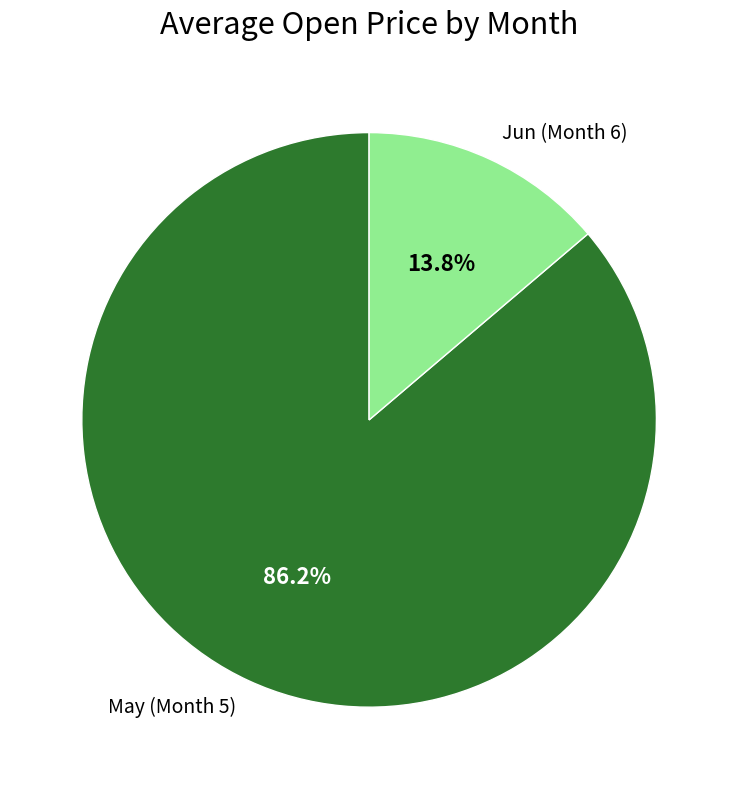

Between May (Month 5) and Jun (Month 6), which is larger?

May (Month 5)